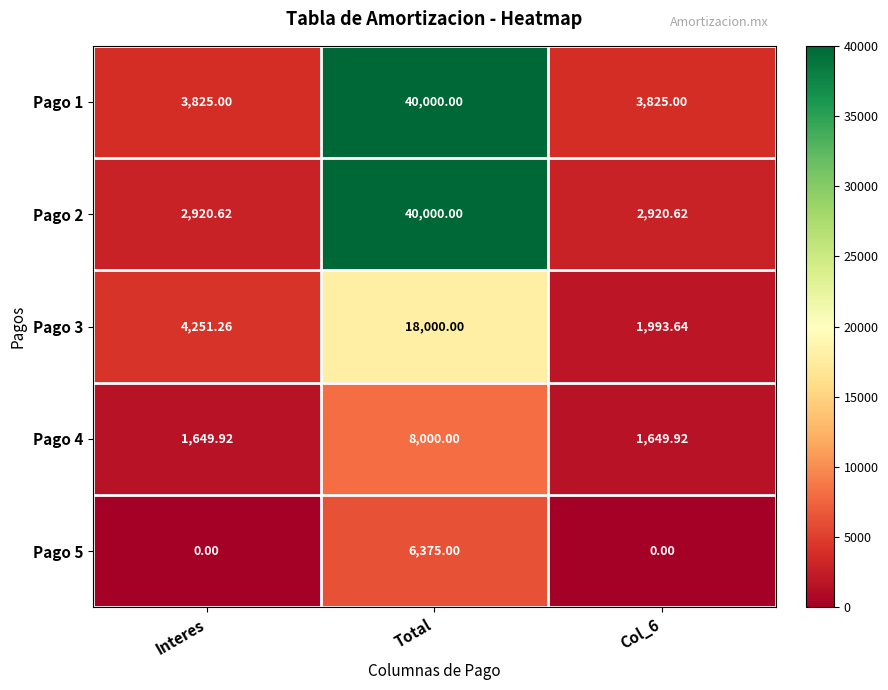

Which series changed the most between Interes and Total?

Pago 2